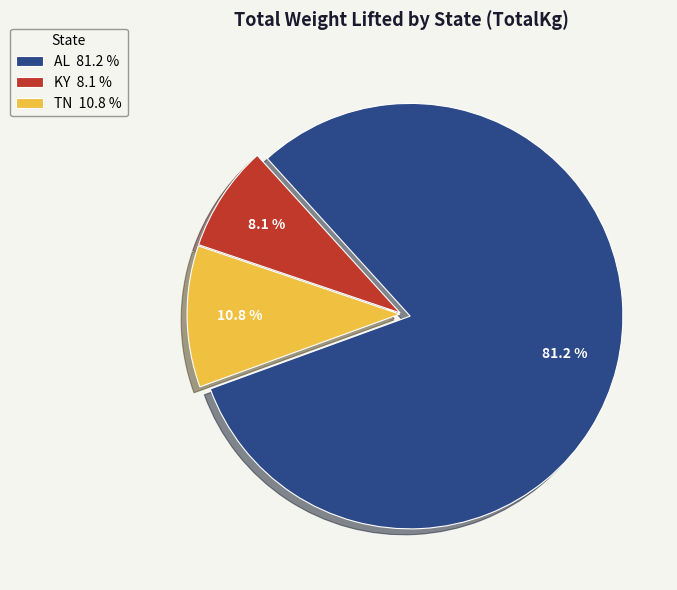

Is there any slice that represents more than half of the pie?

Yes